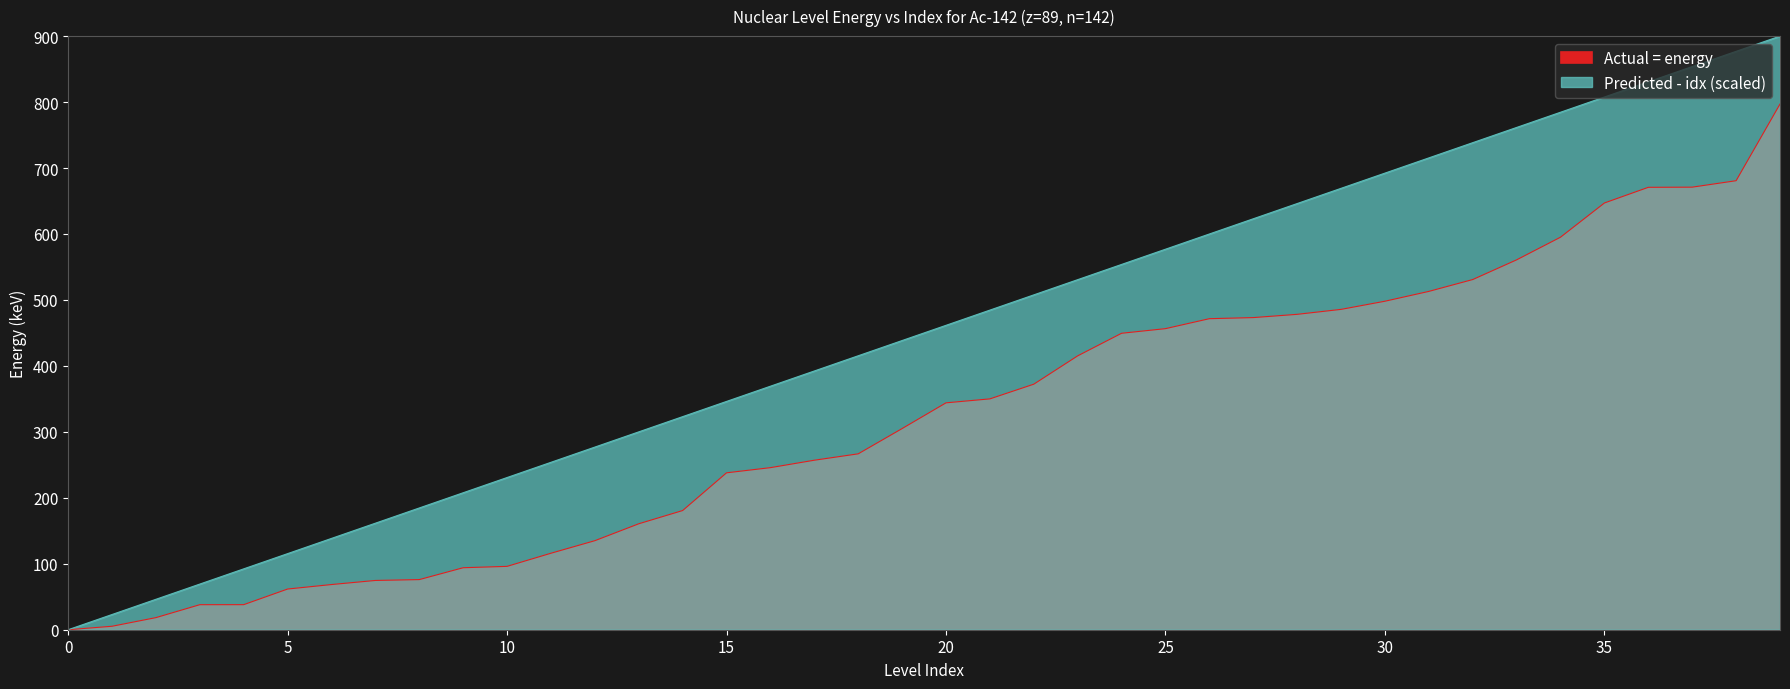

What is the spread (max minus min) of values at 26?

128.4